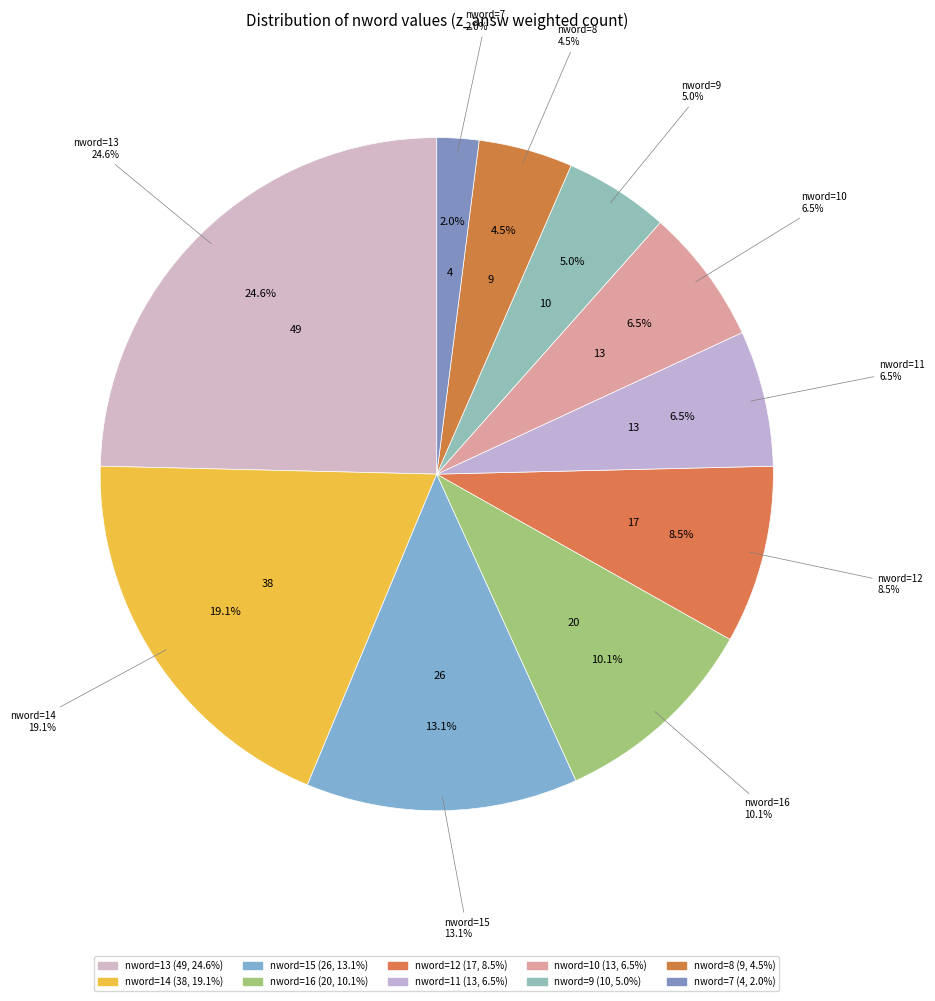

Which category has the smallest portion of the pie?

7